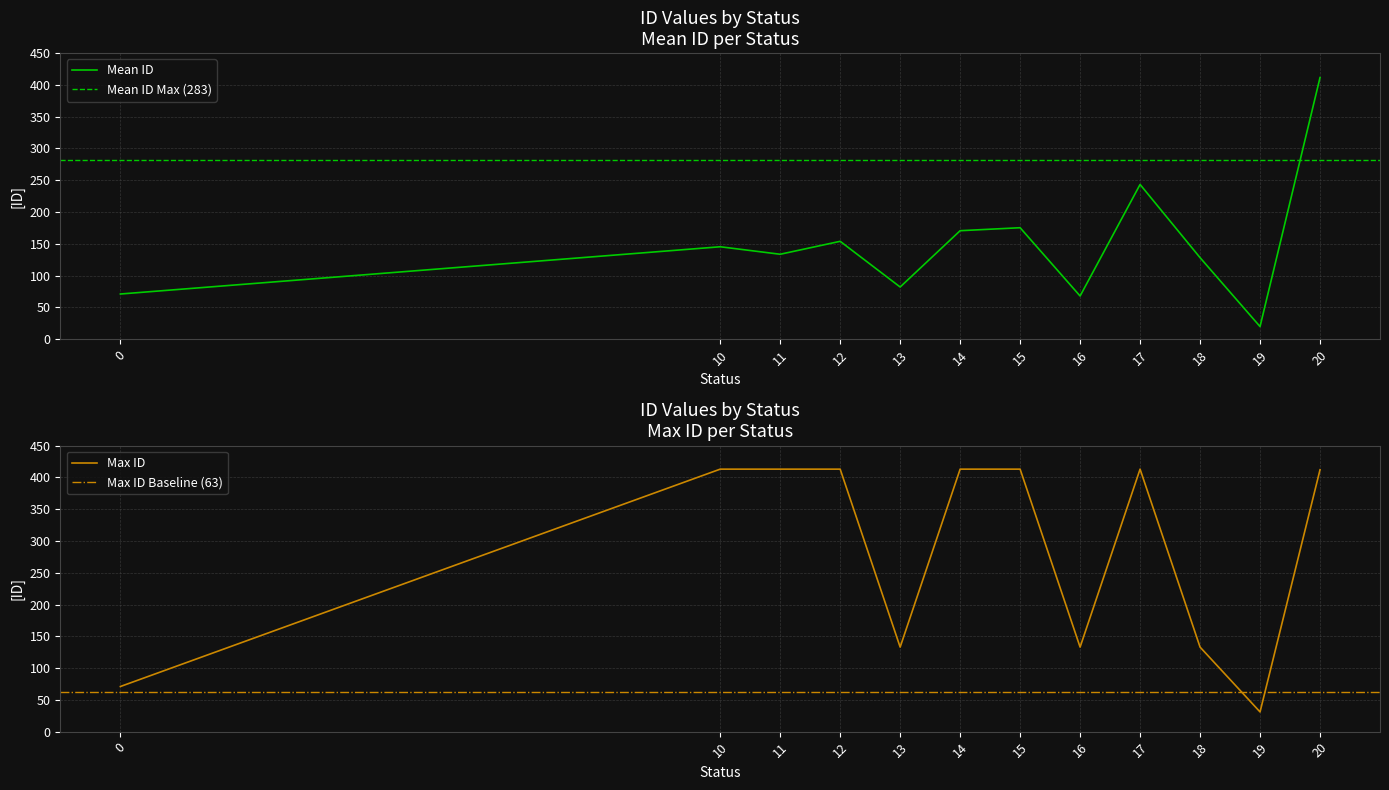

The value of Mean ID at 19 is 19.8. True or false?

True